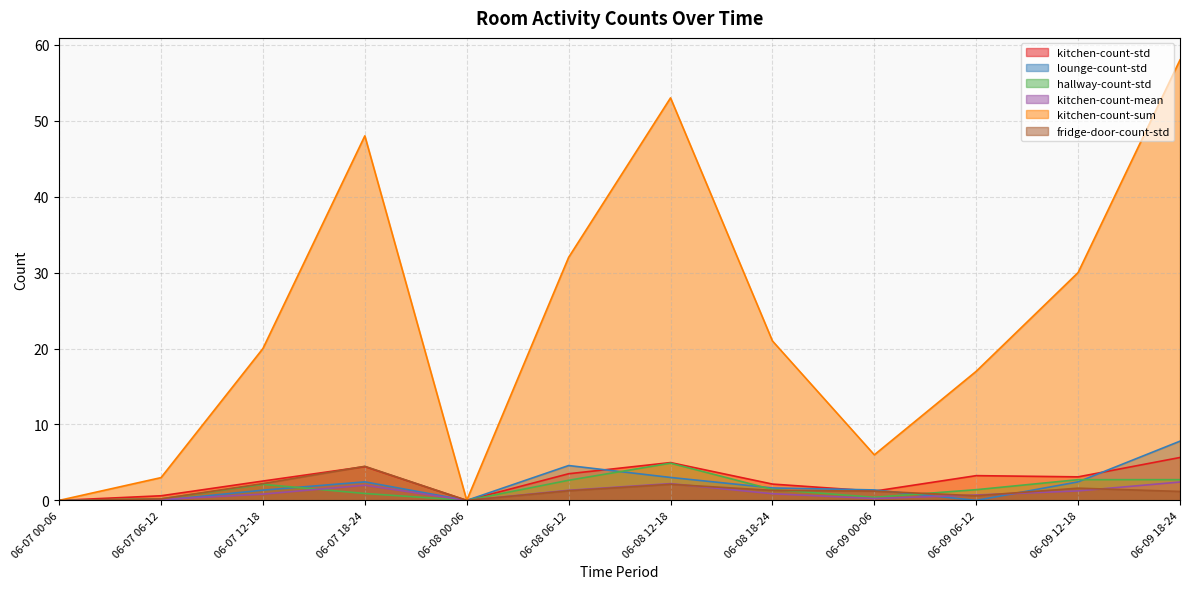

What is the label of the 3rd point from the right?

06-09 06-12